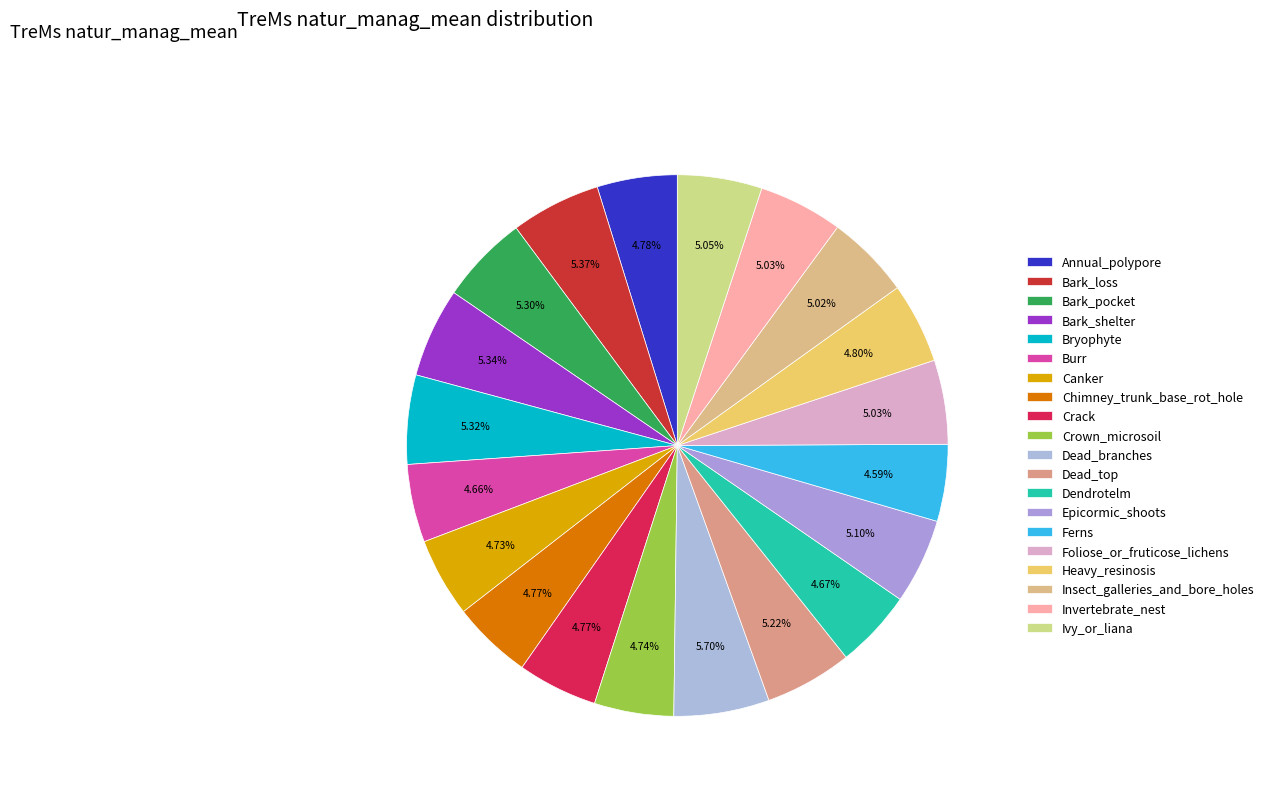

Count the number of slices in the pie.

20